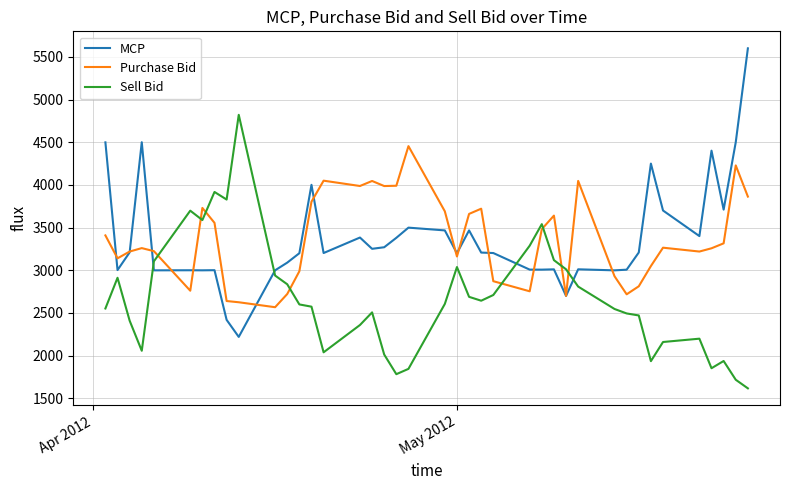

What is the lowest value of the Purchase Bid series?

2567.6